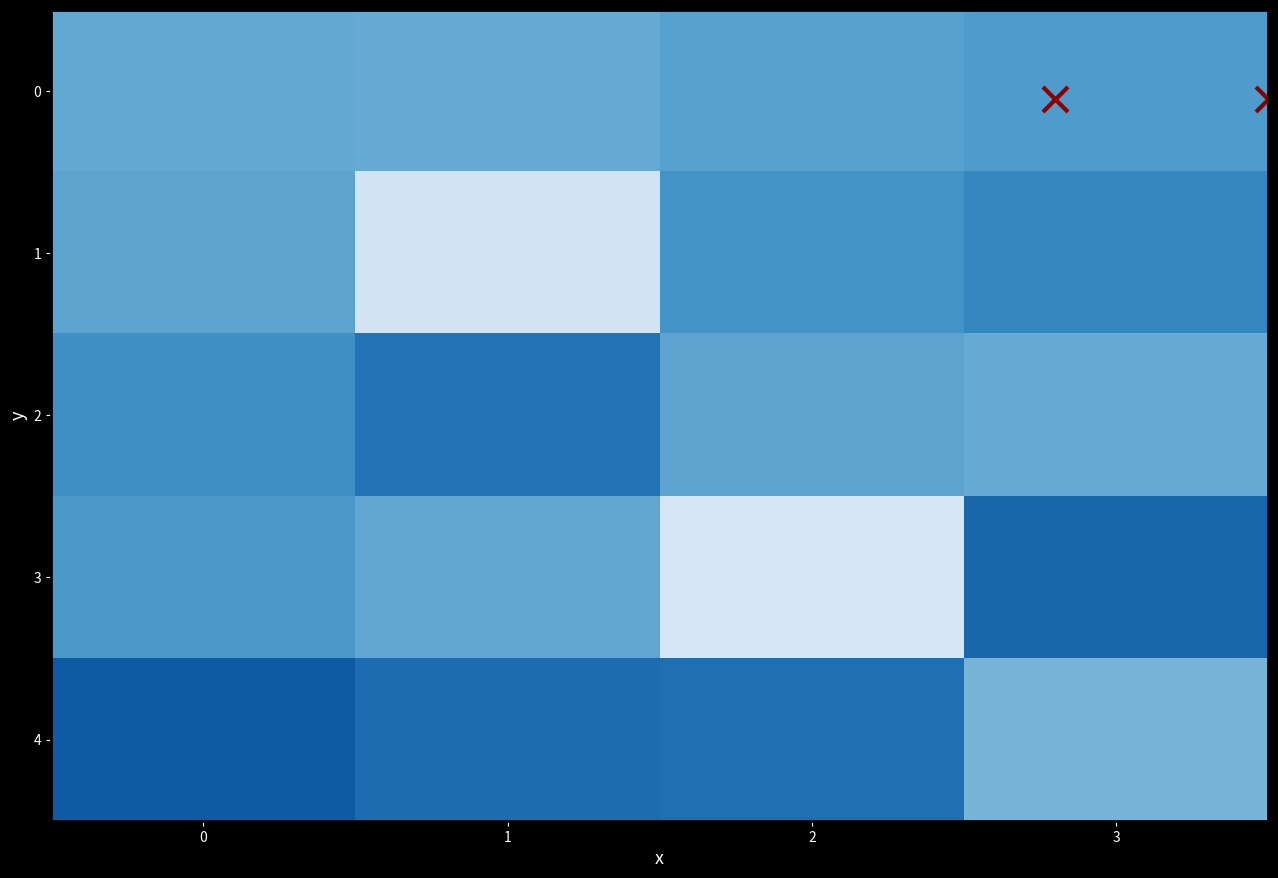

Which series has the largest total across all categories?

4